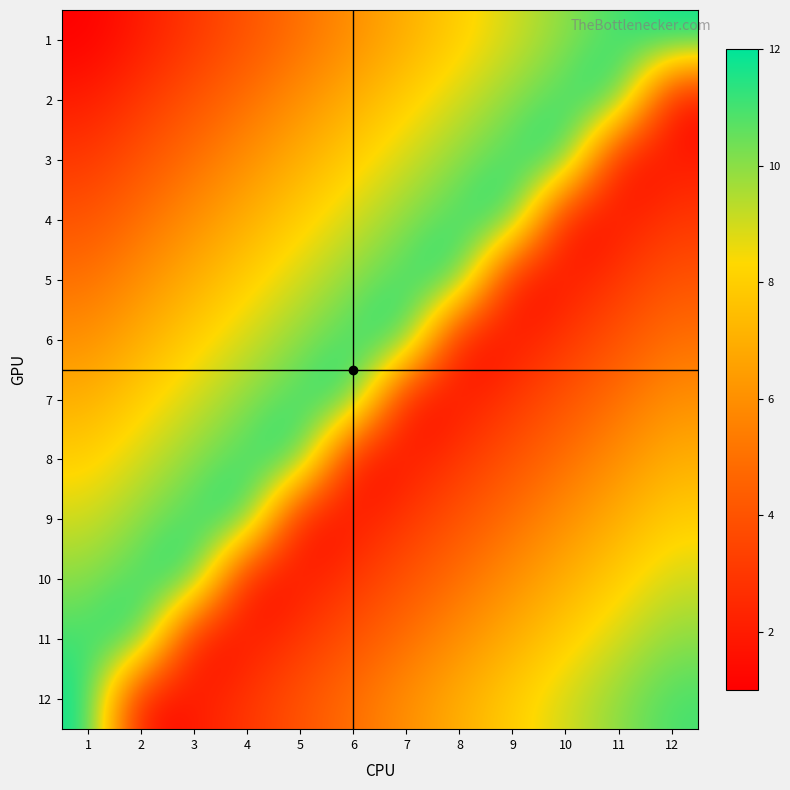

Between 5 and 7, which series saw the biggest shift?

7